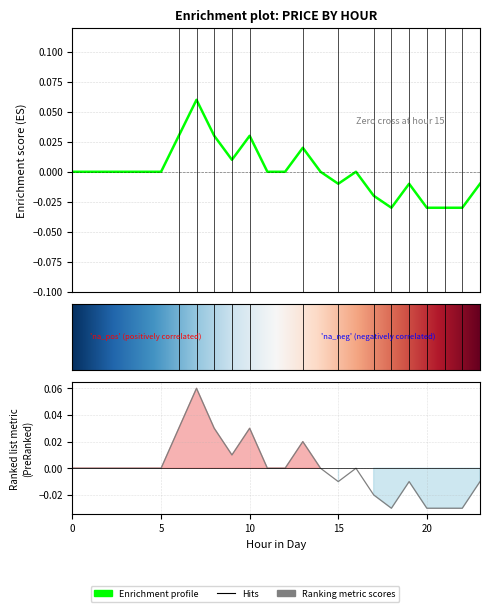

The value at 12 is 0.0. True or false?

True